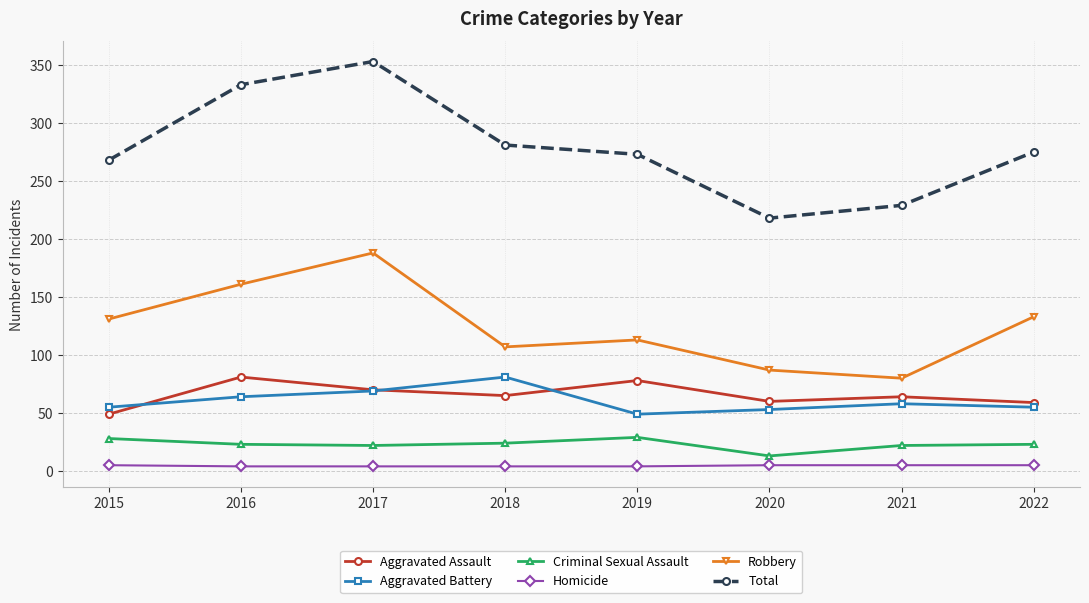

True or false: Aggravated Assault and Total cross at least once.

False